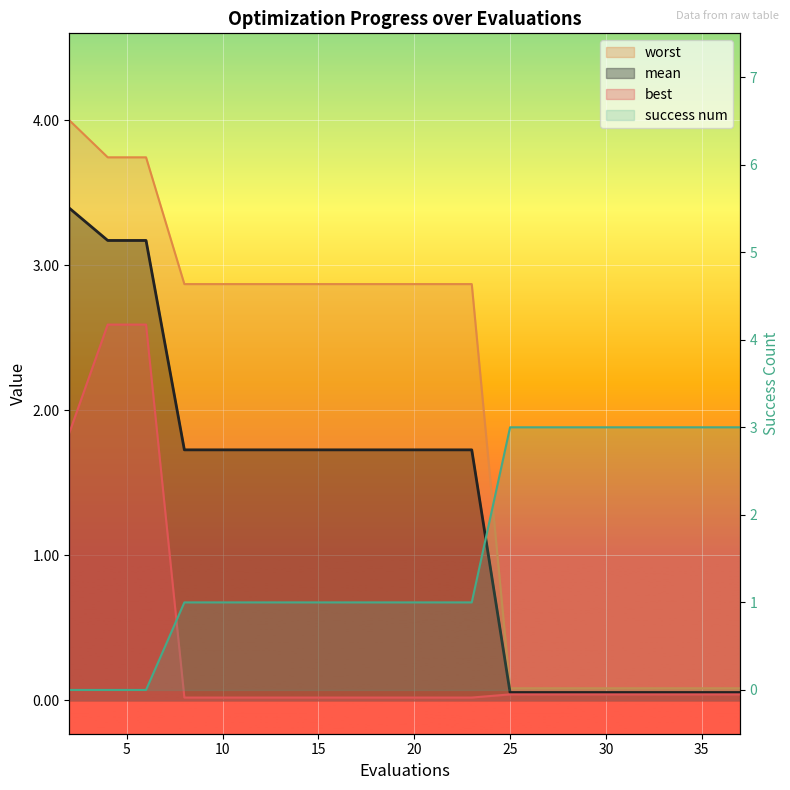

The value of worst at 10 is 2.9. True or false?

True